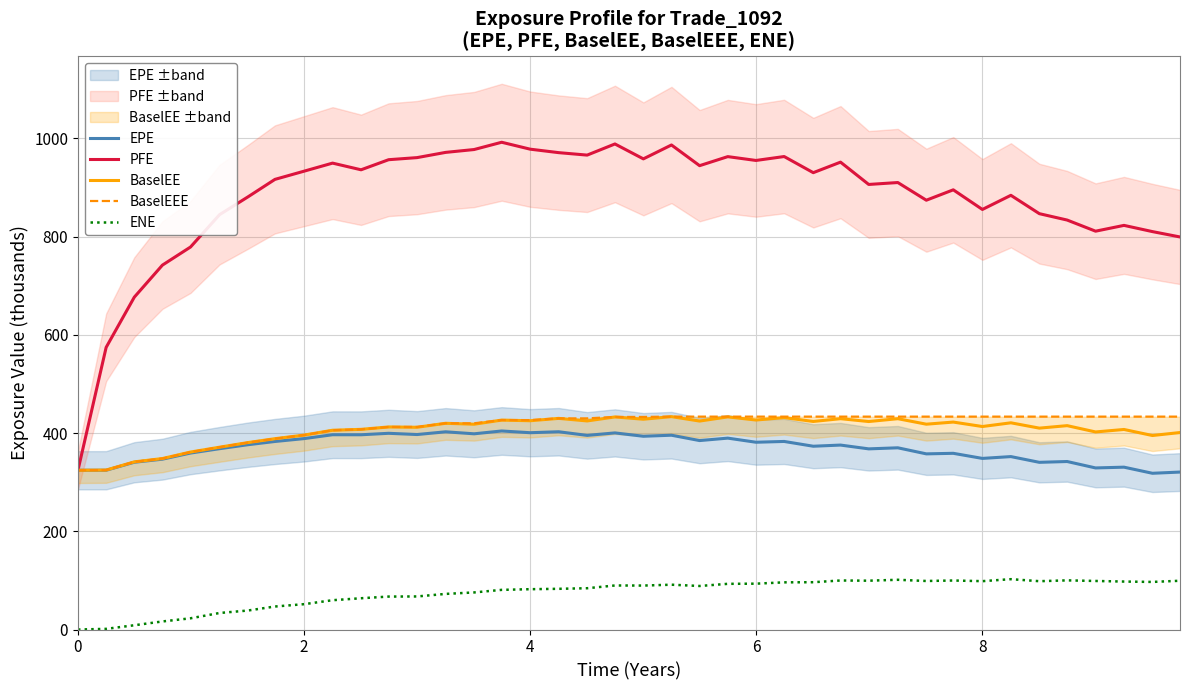

True or false: ENE and BaselEE intersect in this chart.

False